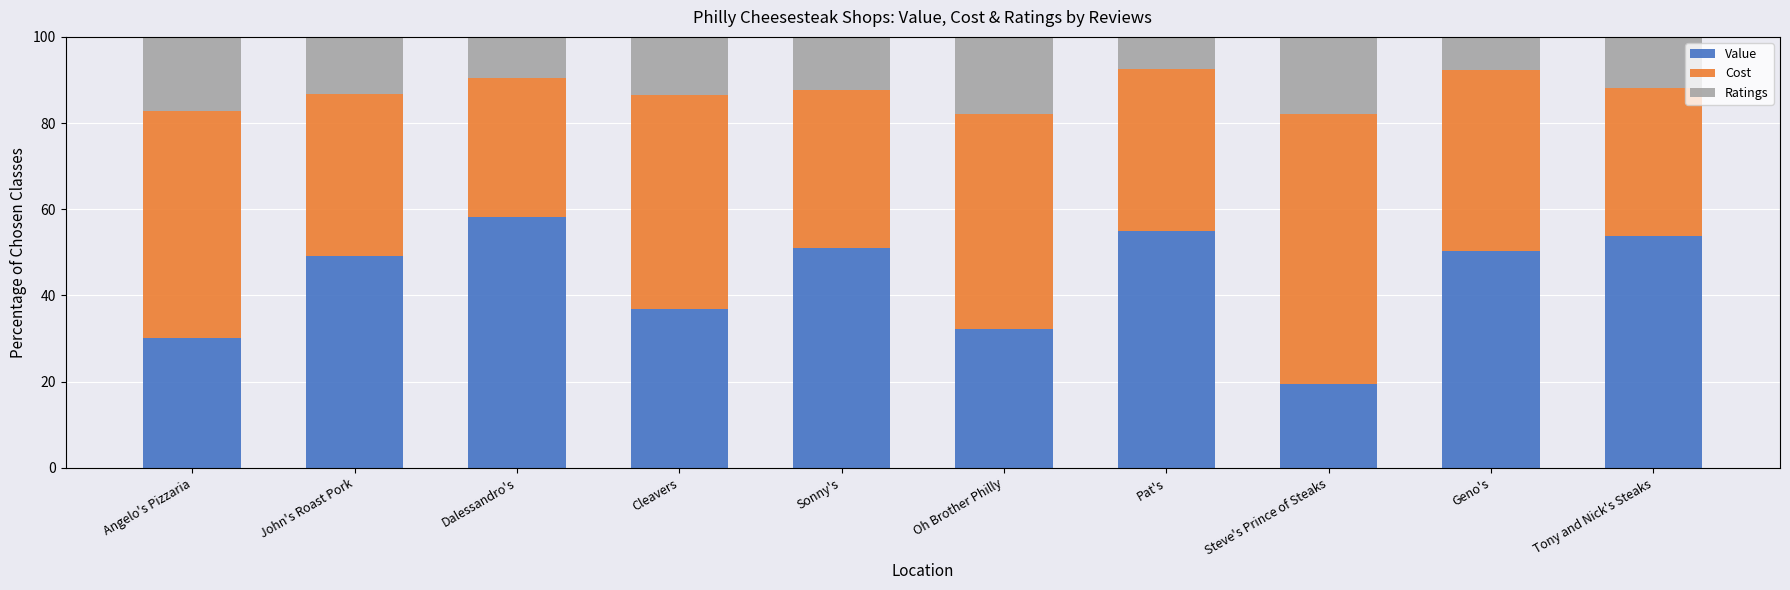

What is the maximum value for Value?

58.2